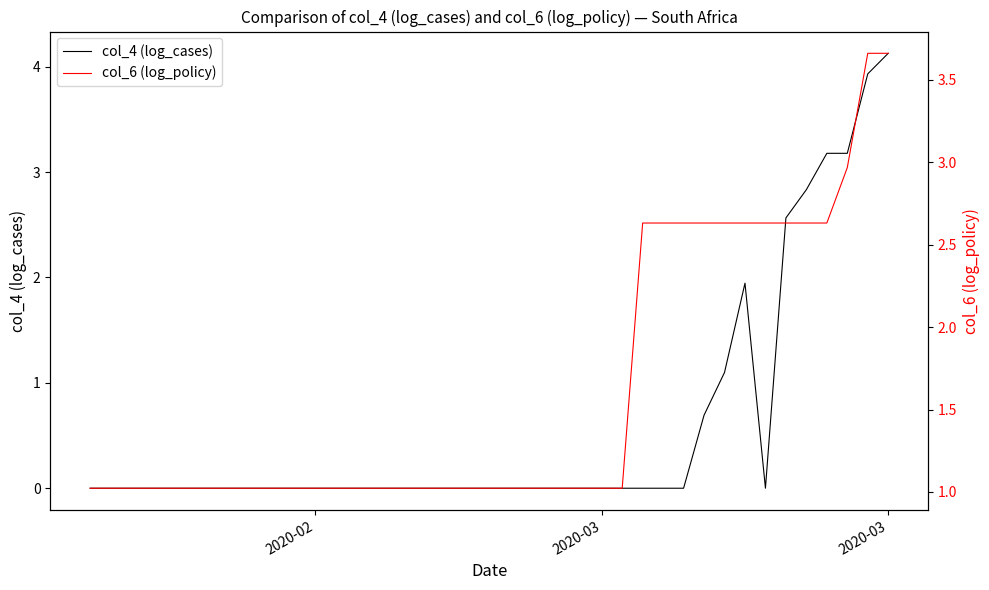

The col_4 (log_cases) series shows 1.4 at 5. True or false?

False